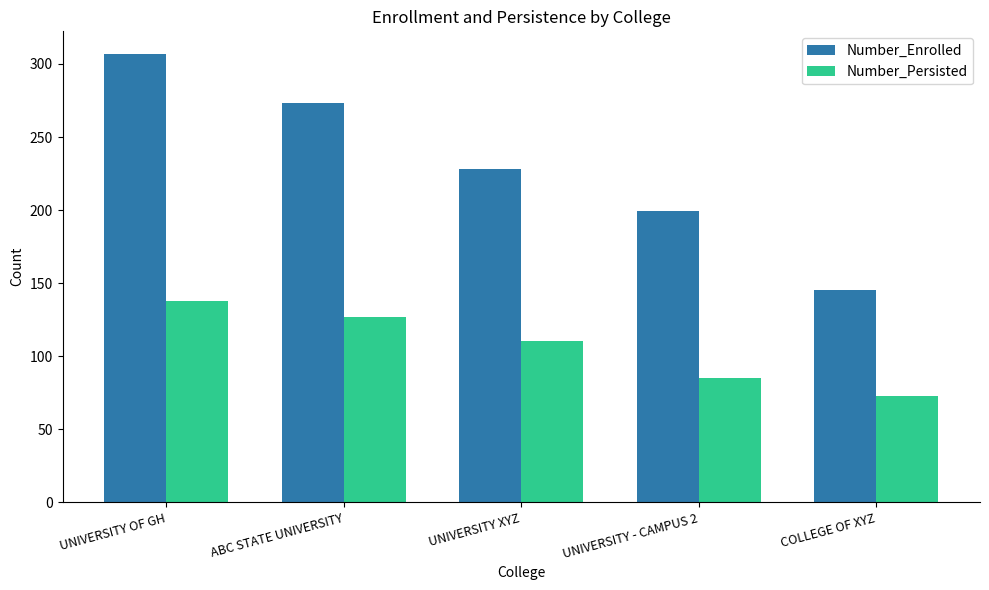

Where does the Number_Persisted series first go above 110?

UNIVERSITY OF GH